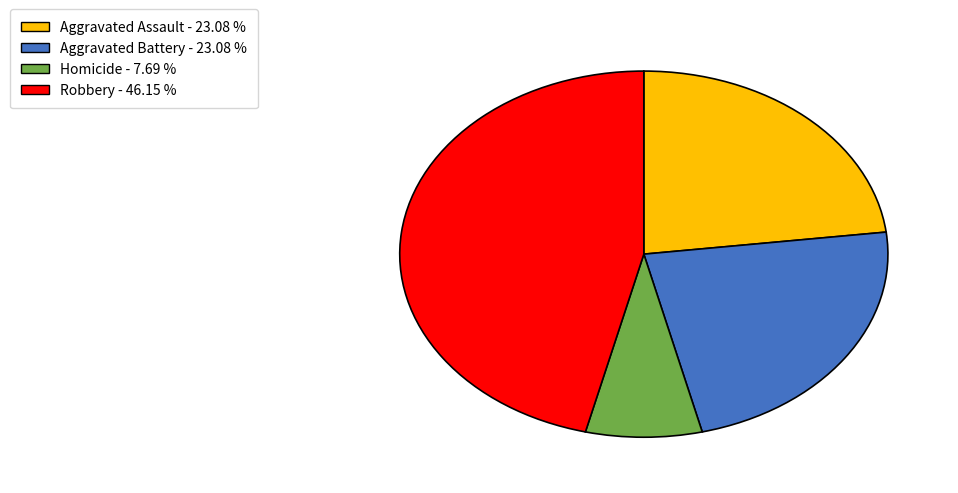

How many segments does this pie chart have?

4